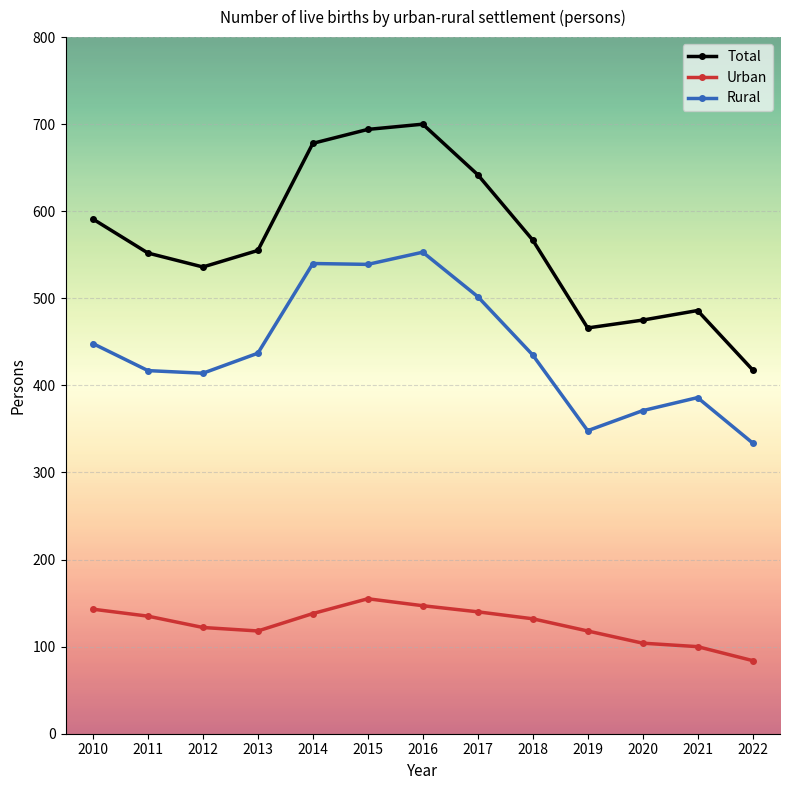

List the series in order of their peak value, highest first.

Total, Rural, Urban